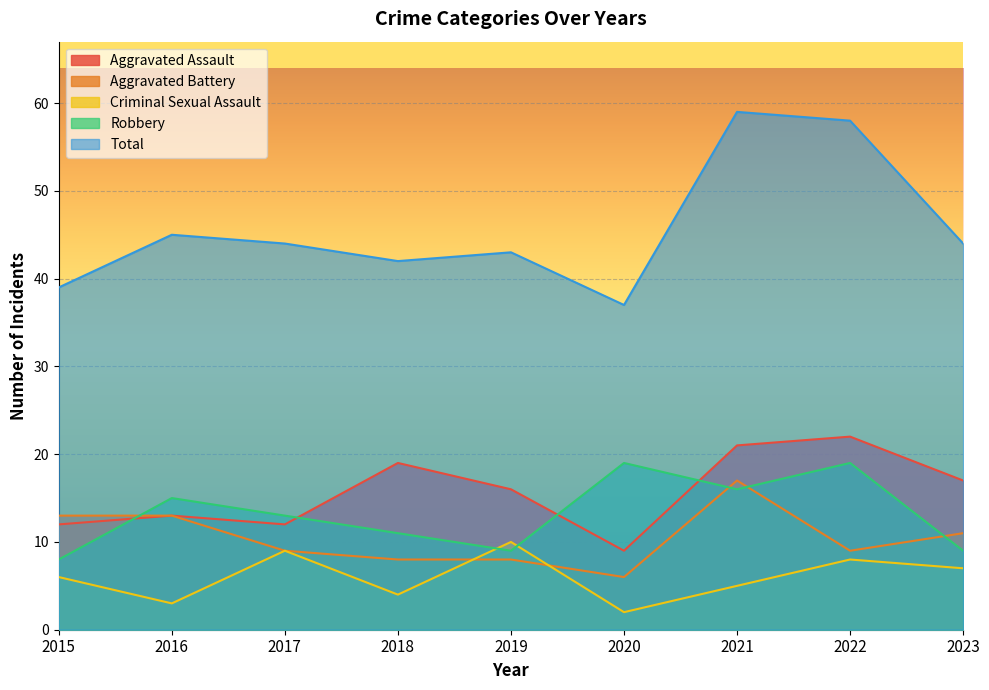

How many data points in Aggravated Battery are less than 9?

3